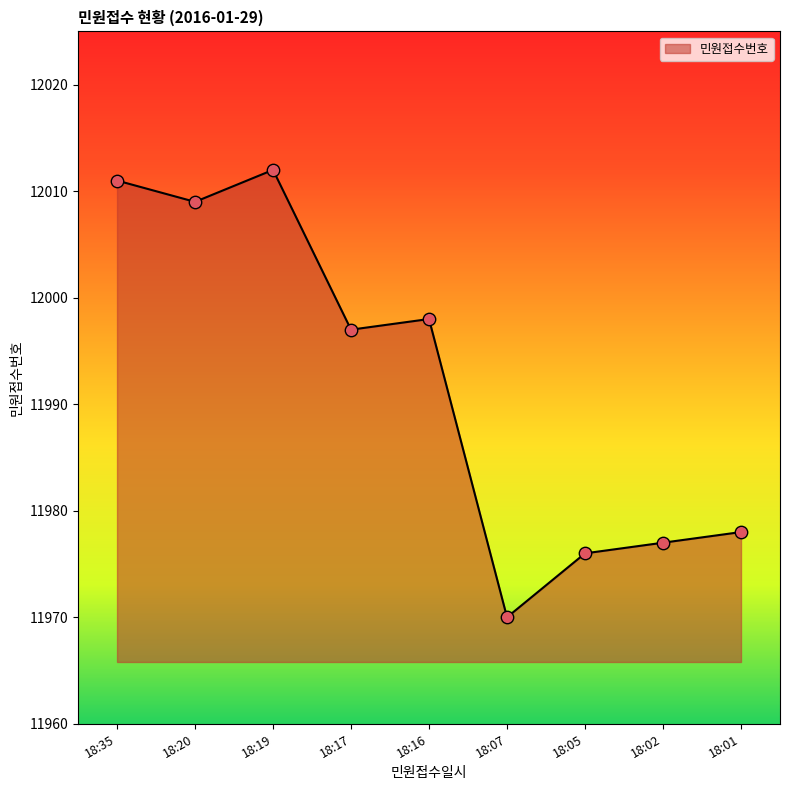

Which has a higher value, 18:35 or 18:01?

18:35